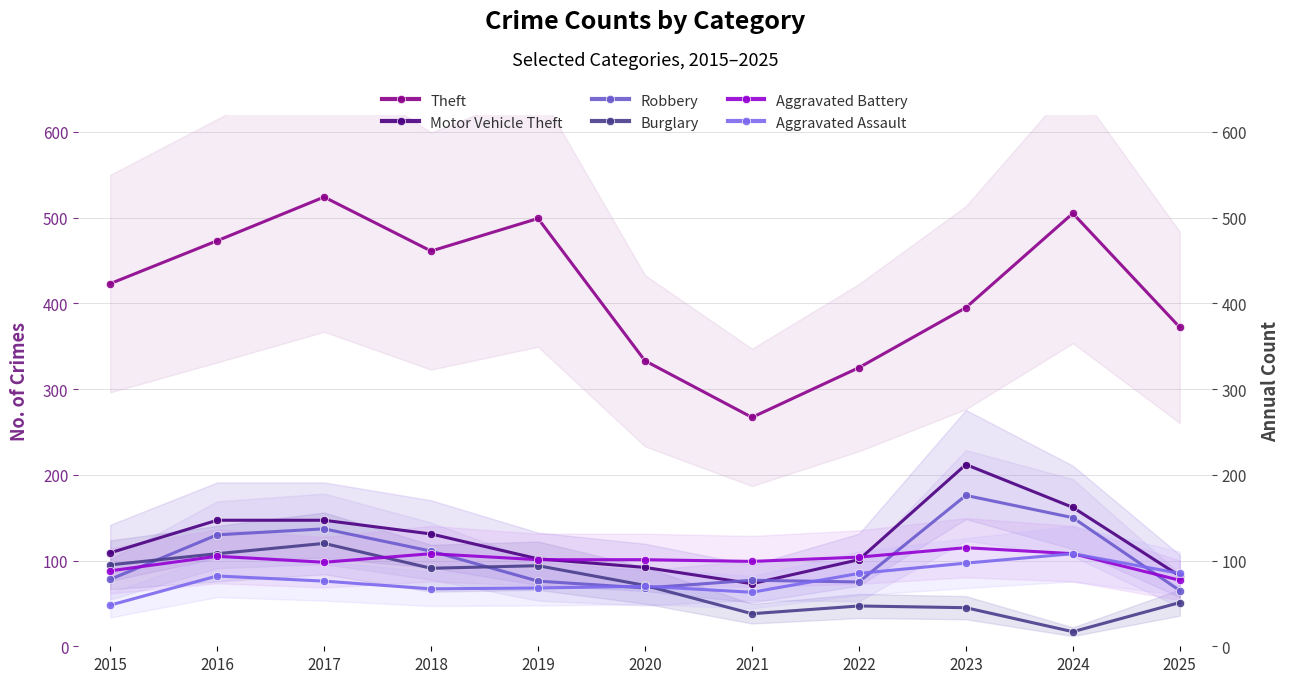

How many interior local peaks does the Motor Vehicle Theft series have?

1